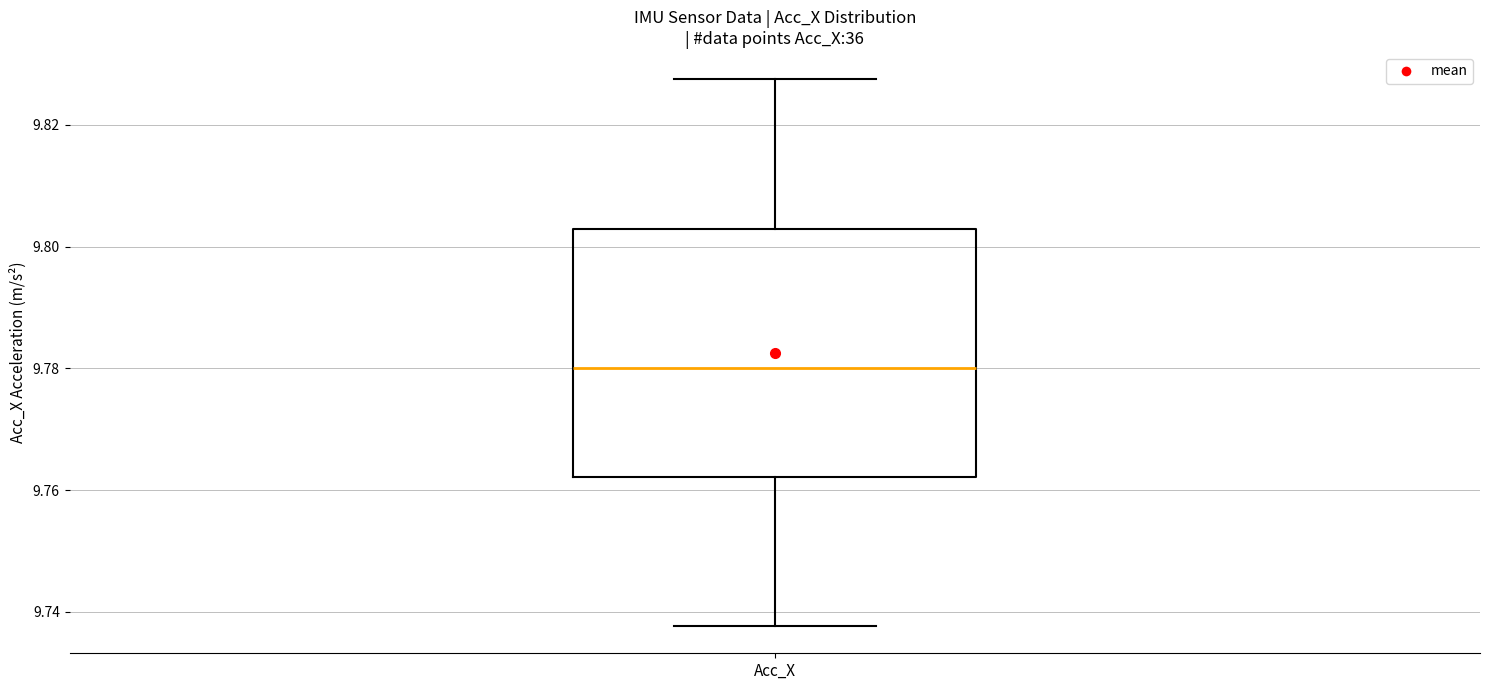

Transcribe this box plot: give where the median line is, the range the box spans, and where the two whiskers end, as read against the y-axis. The values are not printed on the chart, so give them approximately, as read against the axis.

median 9.780, box 9.762 to 9.802, whiskers 9.738 to 9.828